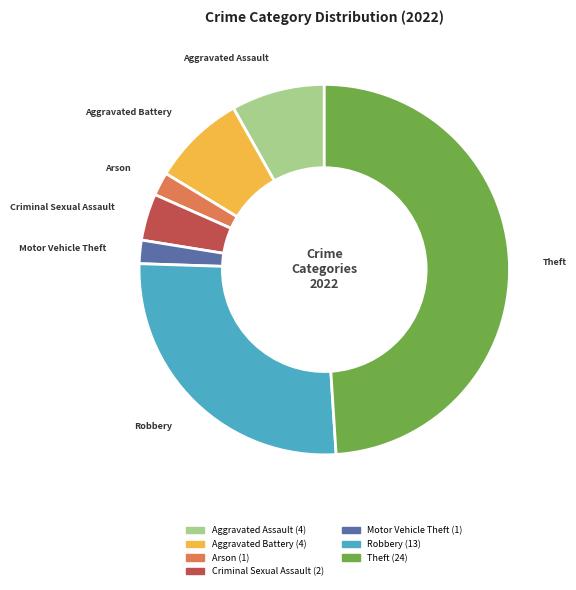

Is there any slice that represents more than half of the pie?

No